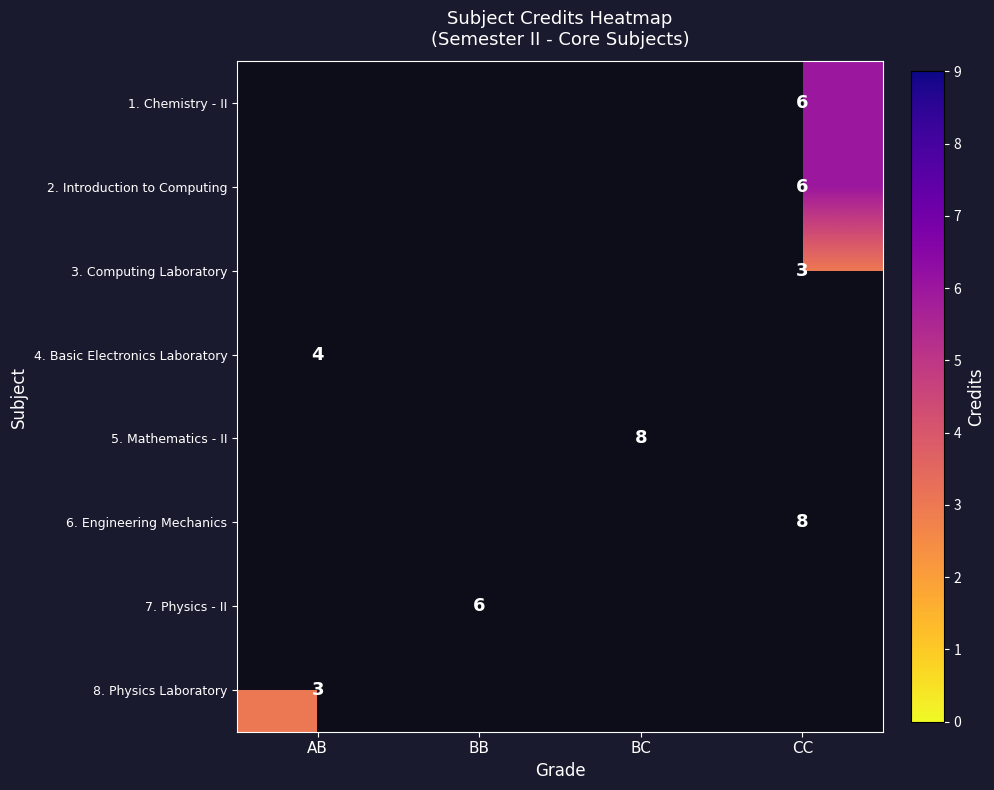

The value of 6. Engineering Mechanics at CC is 8. True or false?

True